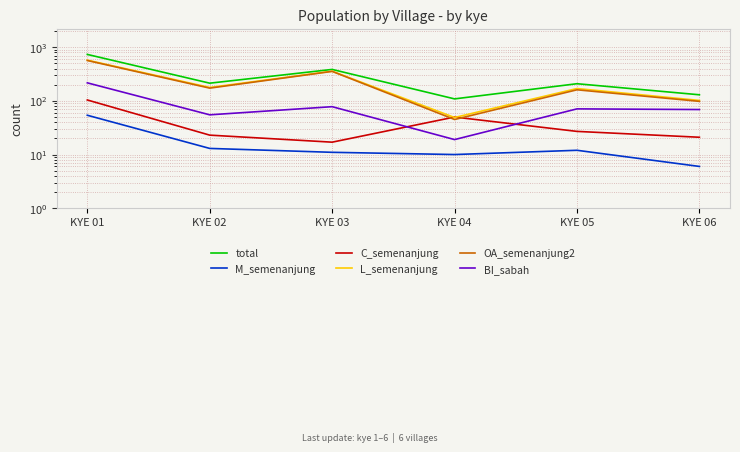

True or false: BI_sabah has a value of 89 at KYE 01.

False